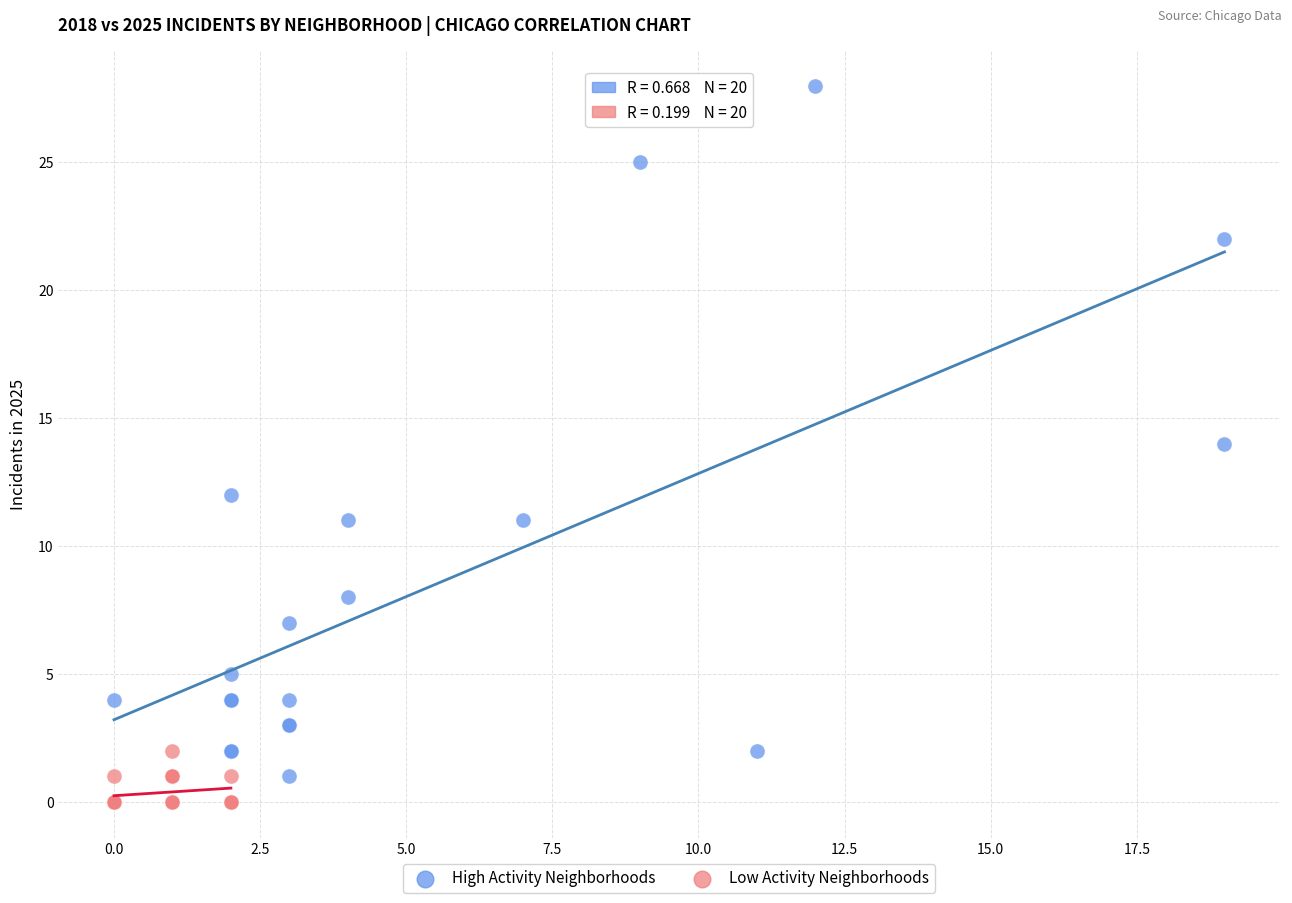

Which series reaches the maximum Y coordinate?

High Activity Neighborhoods